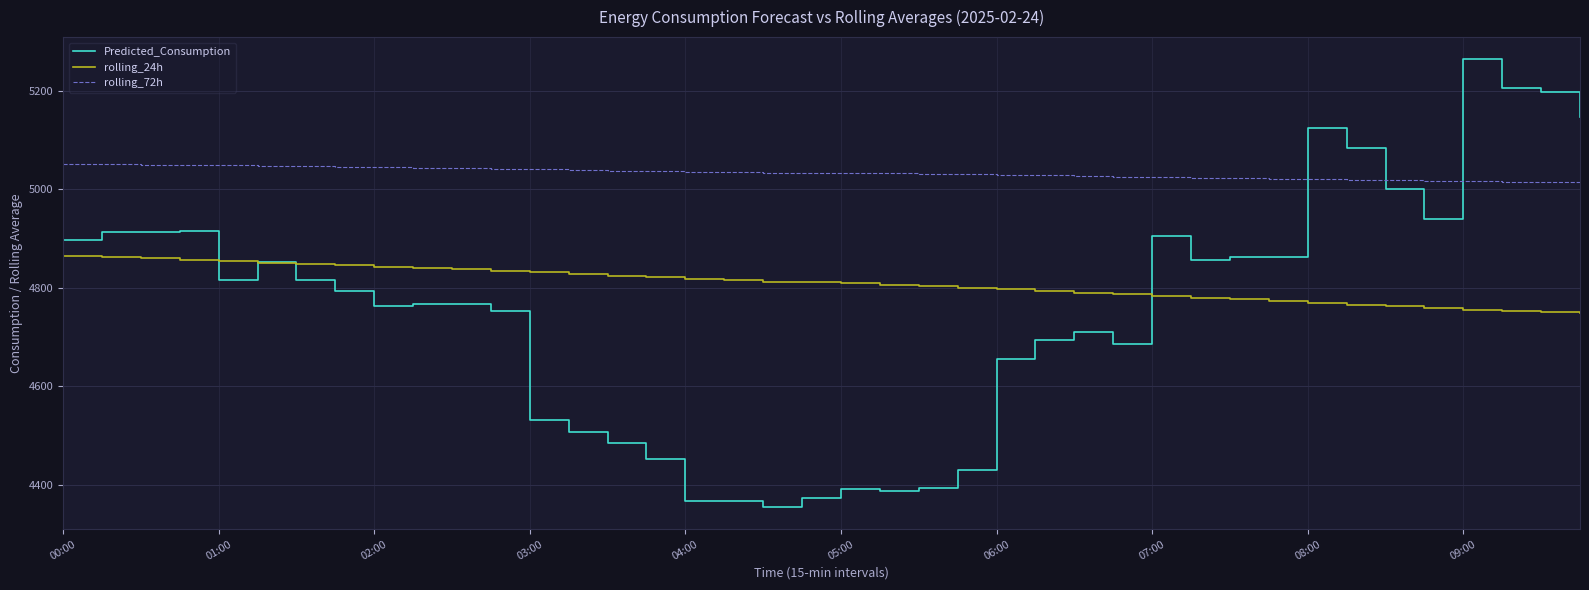

Which series has the widest spread of values?

Predicted_Consumption